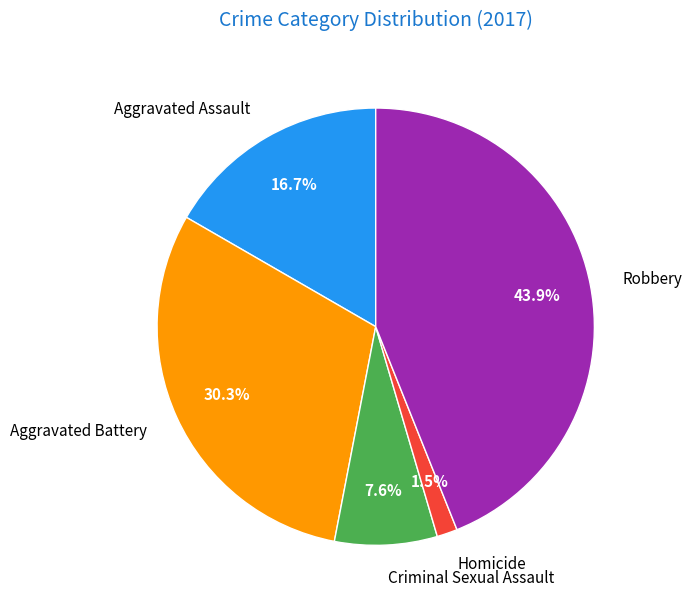

How many segments does this pie chart have?

5